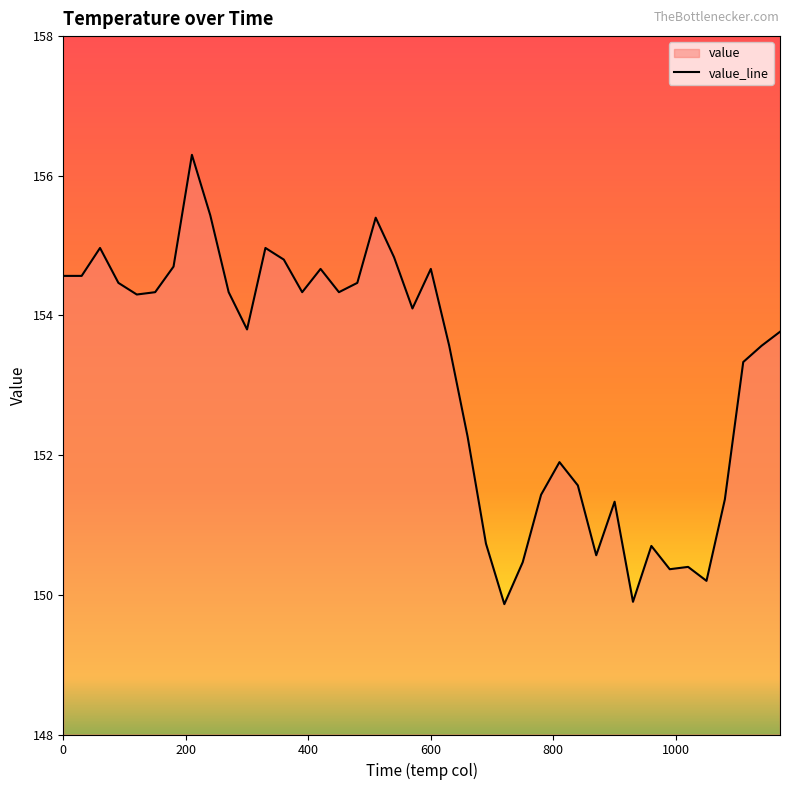

Does the chart have visible grid lines?

No